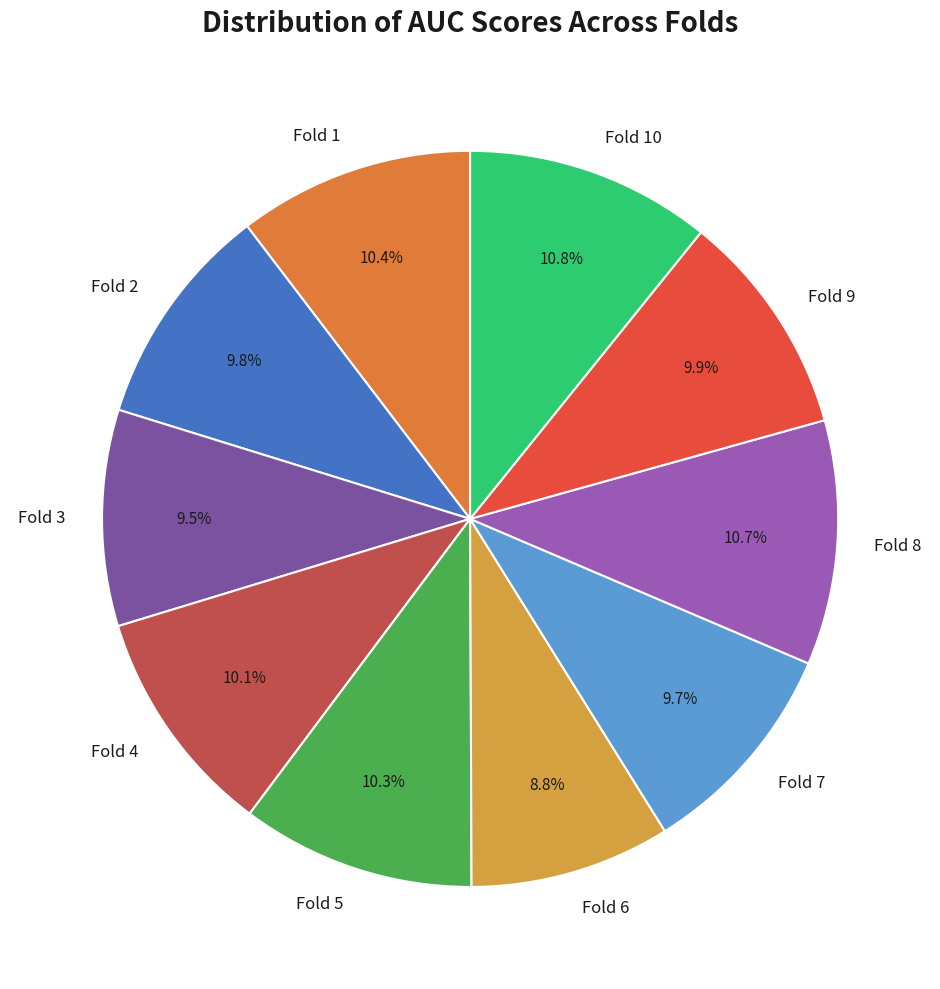

Is the sum of Fold 4 and Fold 2 greater than half?

No